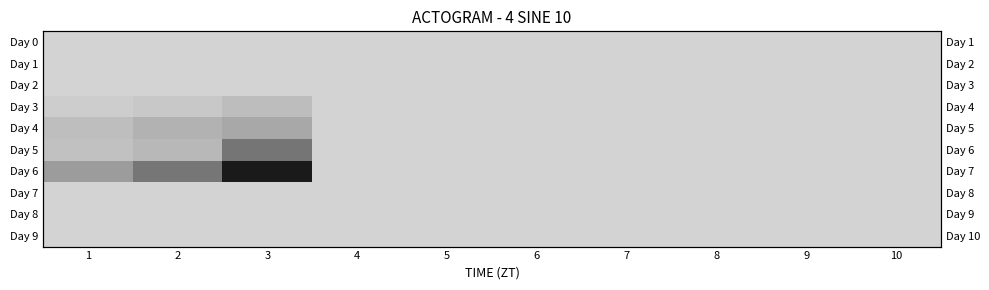

Between 8 and 1, which is larger?

8